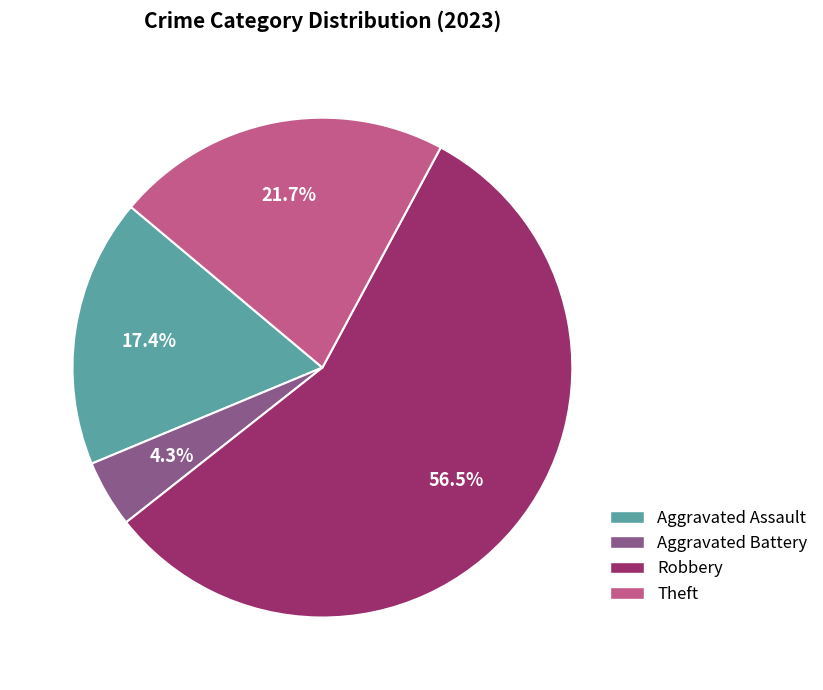

Does any single category account for the majority?

Yes